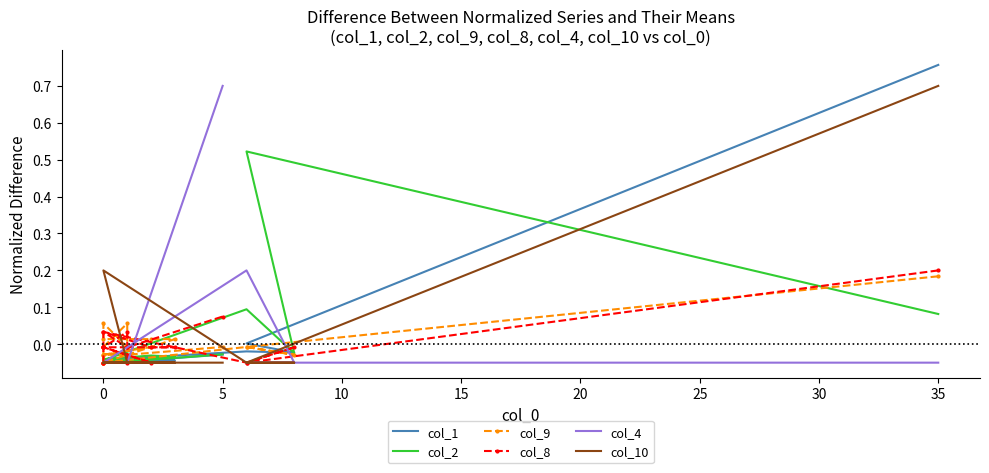

List the series in order of their peak value, highest first.

col_1, col_4, col_10, col_2, col_8, col_9